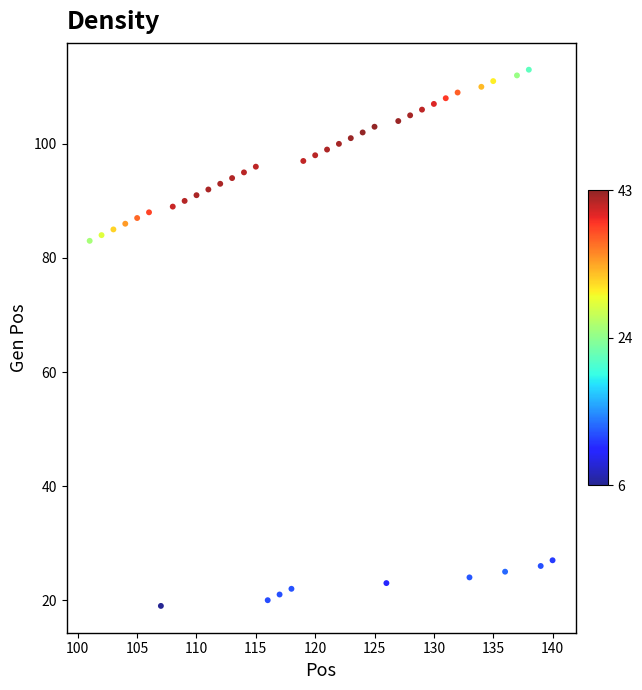

What is the range of X values (max minus min)?

39